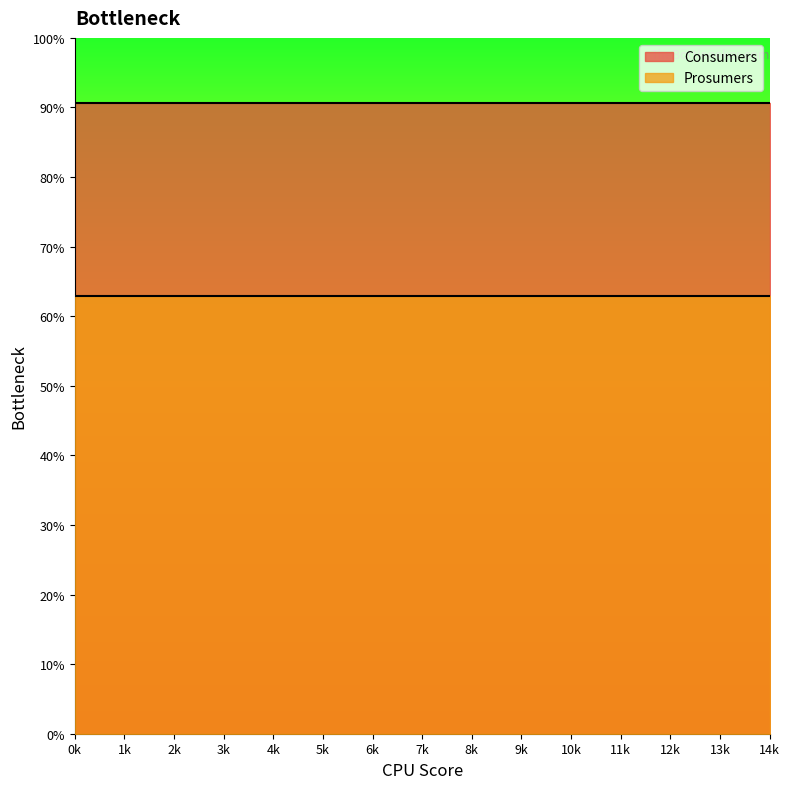

What are all the series names shown in the legend?

Consumers, Prosumers